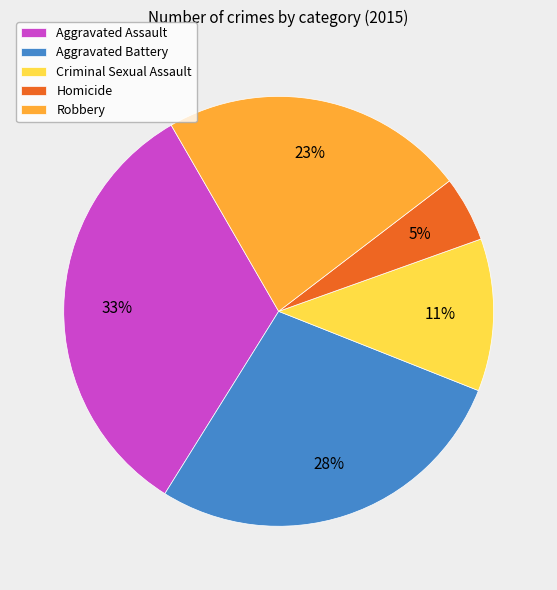

How many slices are in this pie chart?

5